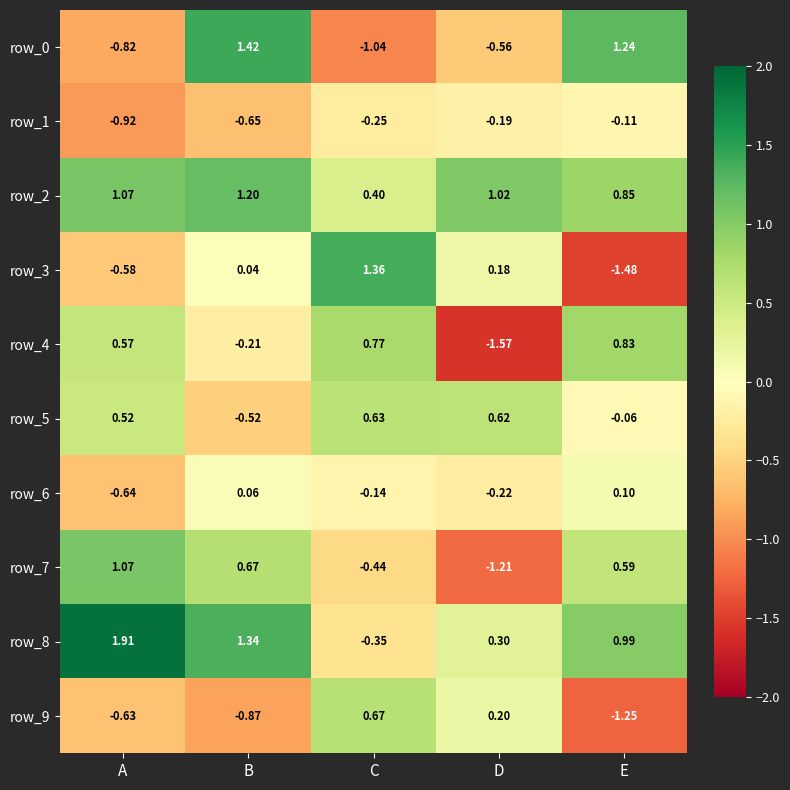

What is the difference between the row_9 values at A and B?

0.2